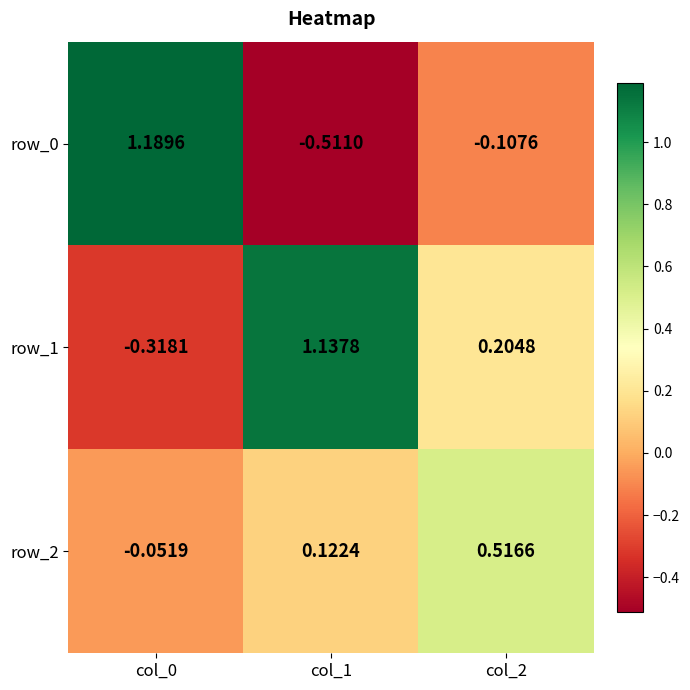

Is the value of row_0 at col_1 greater than the value of row_2 at col_2?

No